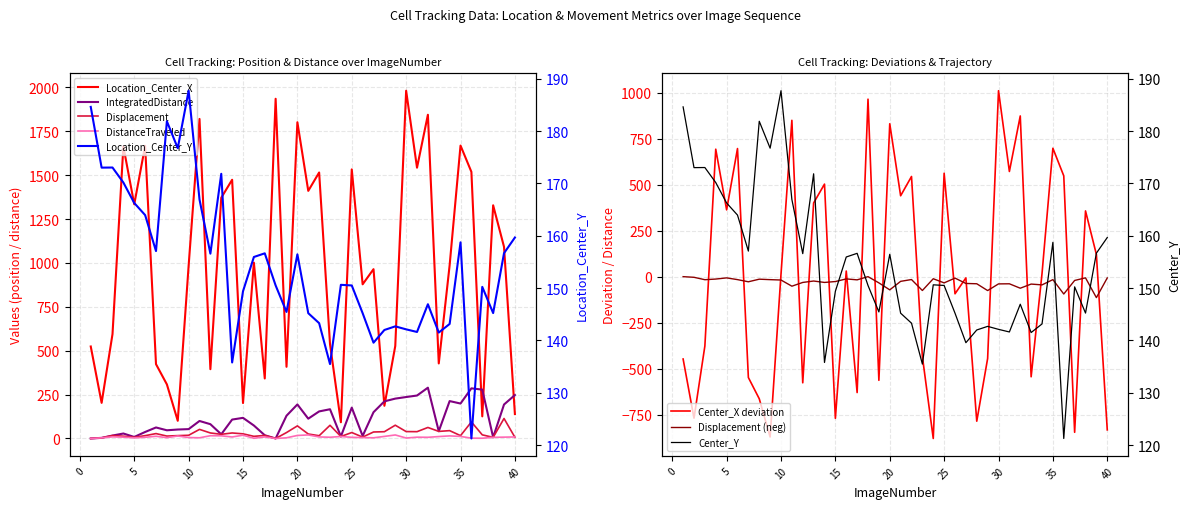

How many data points in Location_Center_X are above 987?

20